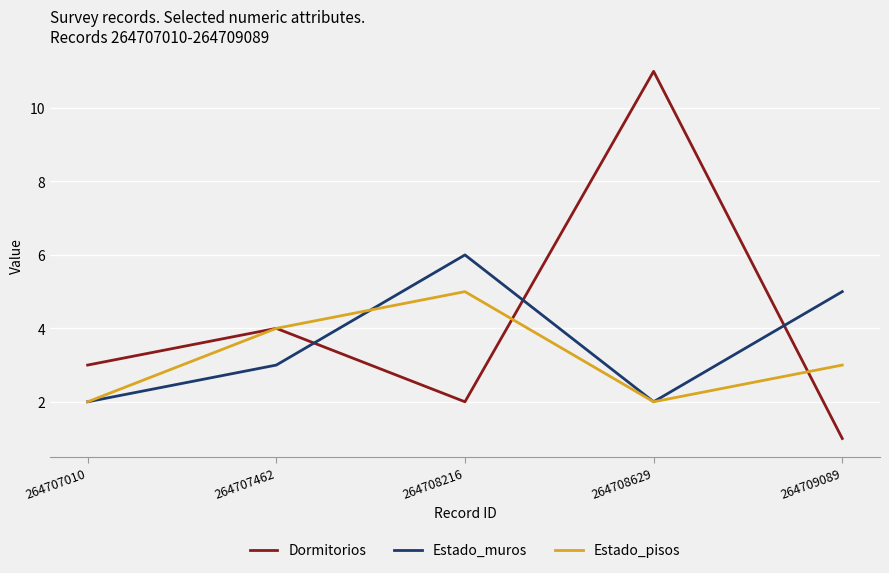

Reading right to left, what are all the values shown in this chart?

Dormitorios: 1	11	2	4	3
Estado_muros: 5	2	6	3	2
Estado_pisos: 3	2	5	4	2